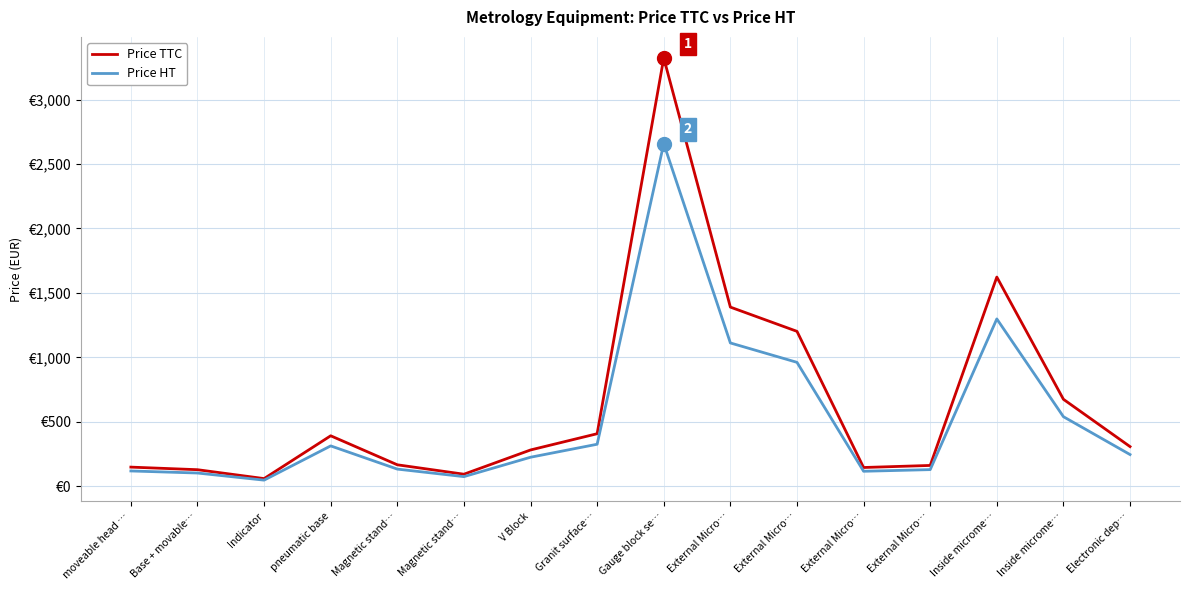

Rank the series by their average value, from lowest to highest.

Price HT, Price TTC